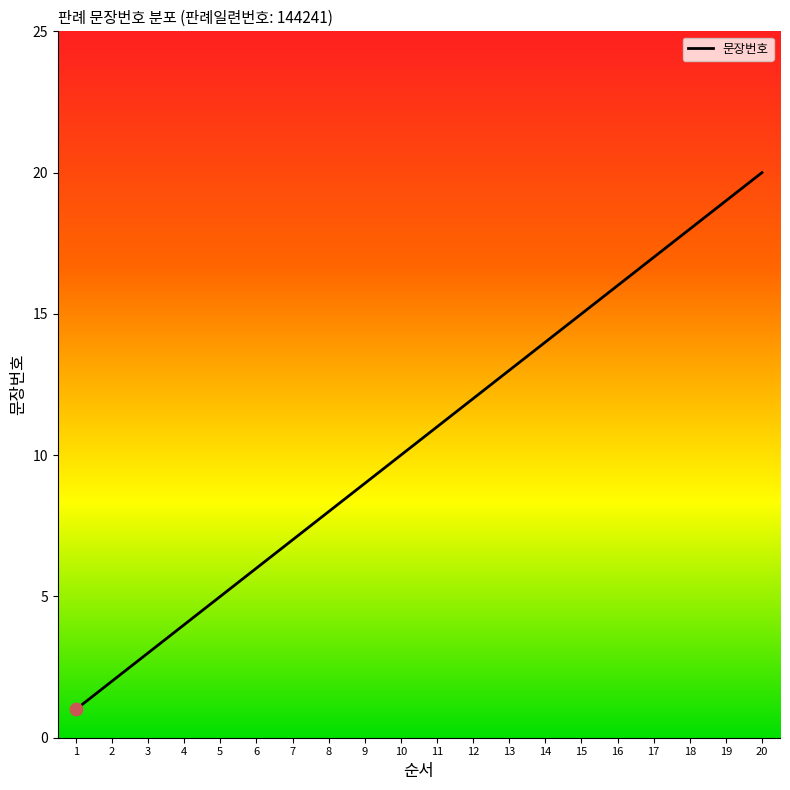

What is the change in value from 1 to 19?

+18